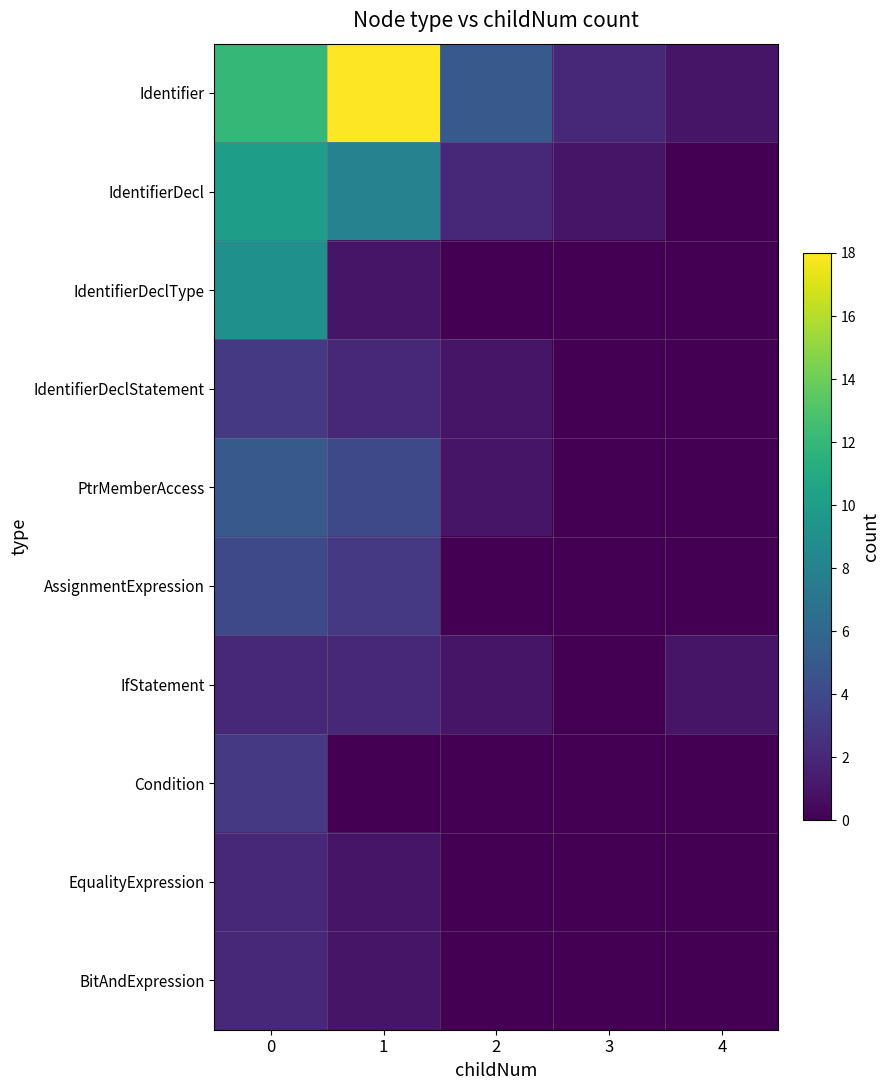

Which series changed the most between 1 and 3?

Identifier